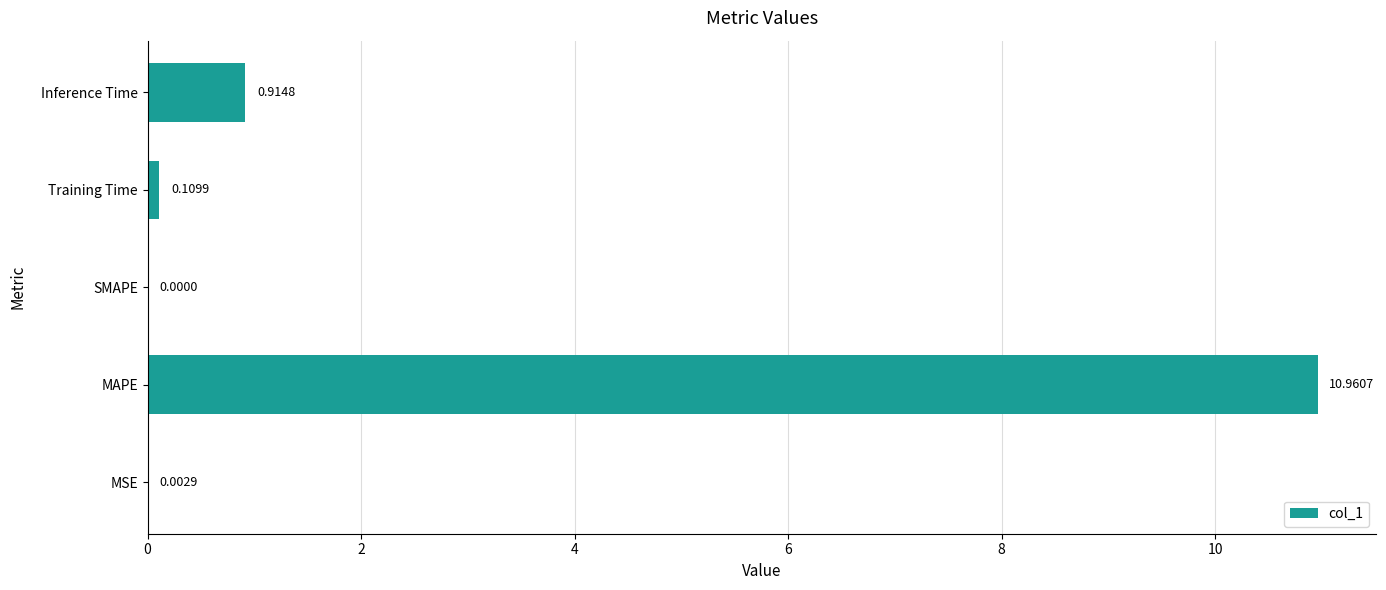

What is the sum of the values at MAPE and MSE?

11.0